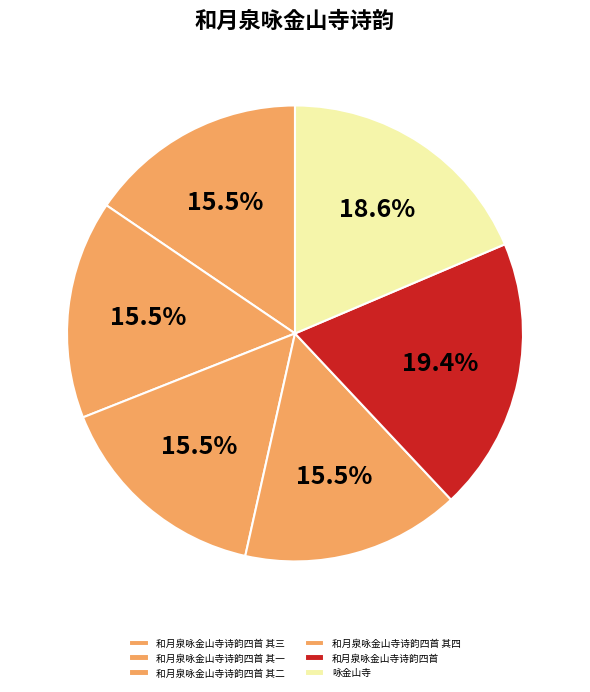

Does 和月泉咏金山寺诗韵四首 account for over 50% of the chart?

No